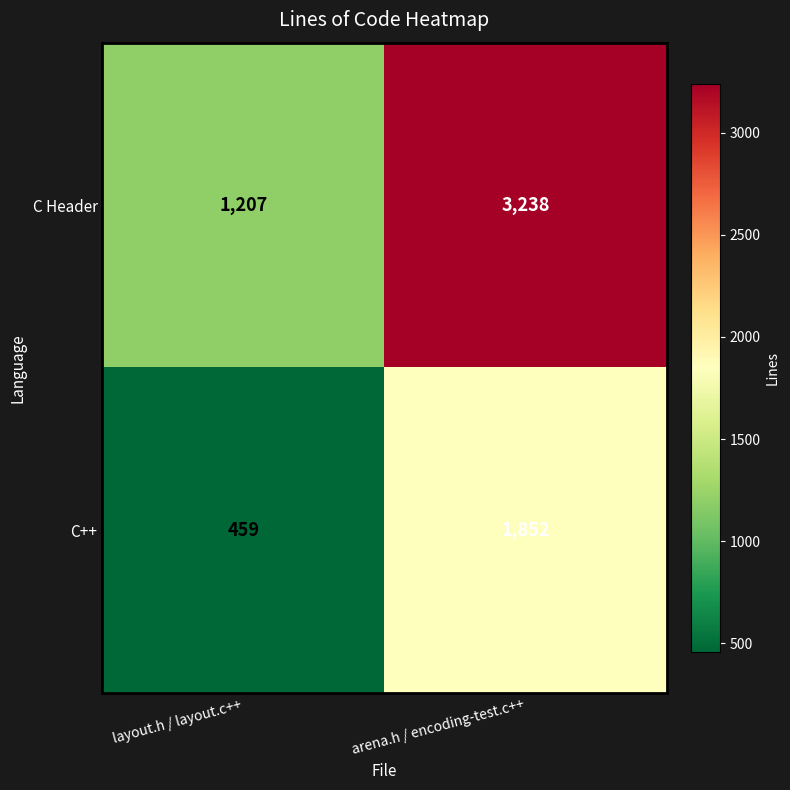

The C++ series shows 1852 at arena.h / encoding-test.c++. True or false?

True